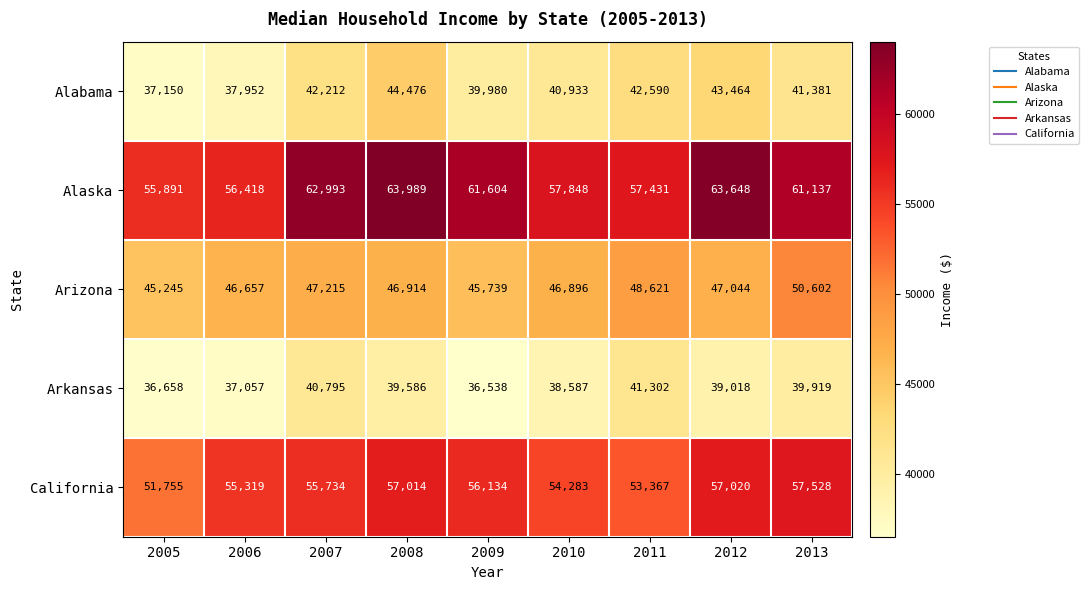

What is the difference between the highest and lowest values at 2013?

21218